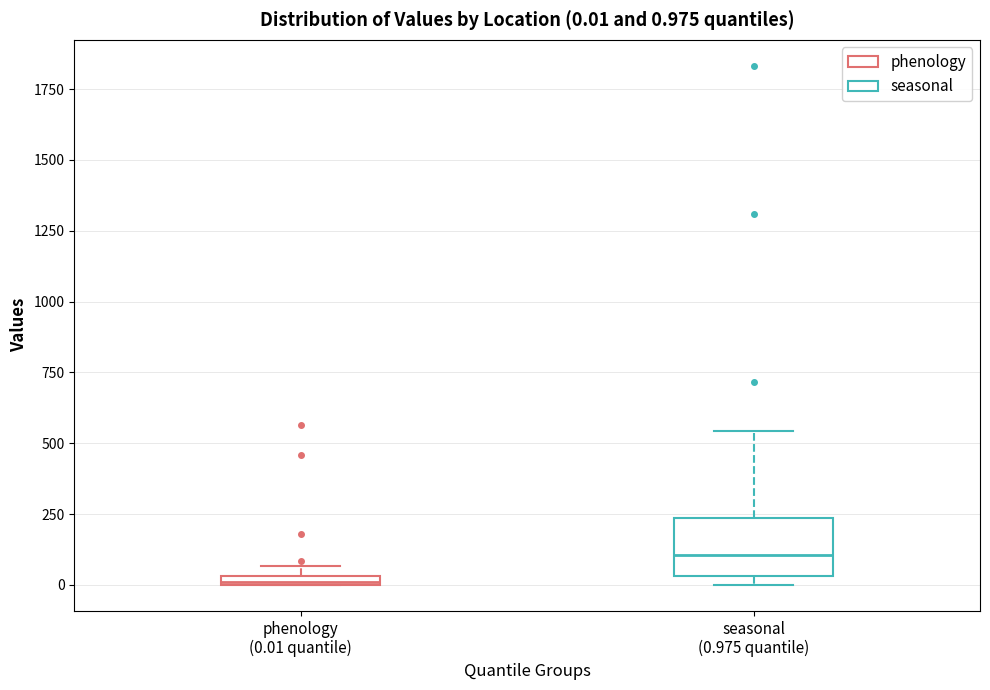

Comparing the boxes themselves (not the whiskers), which one is the tallest?

seasonal (0.975 quantile)